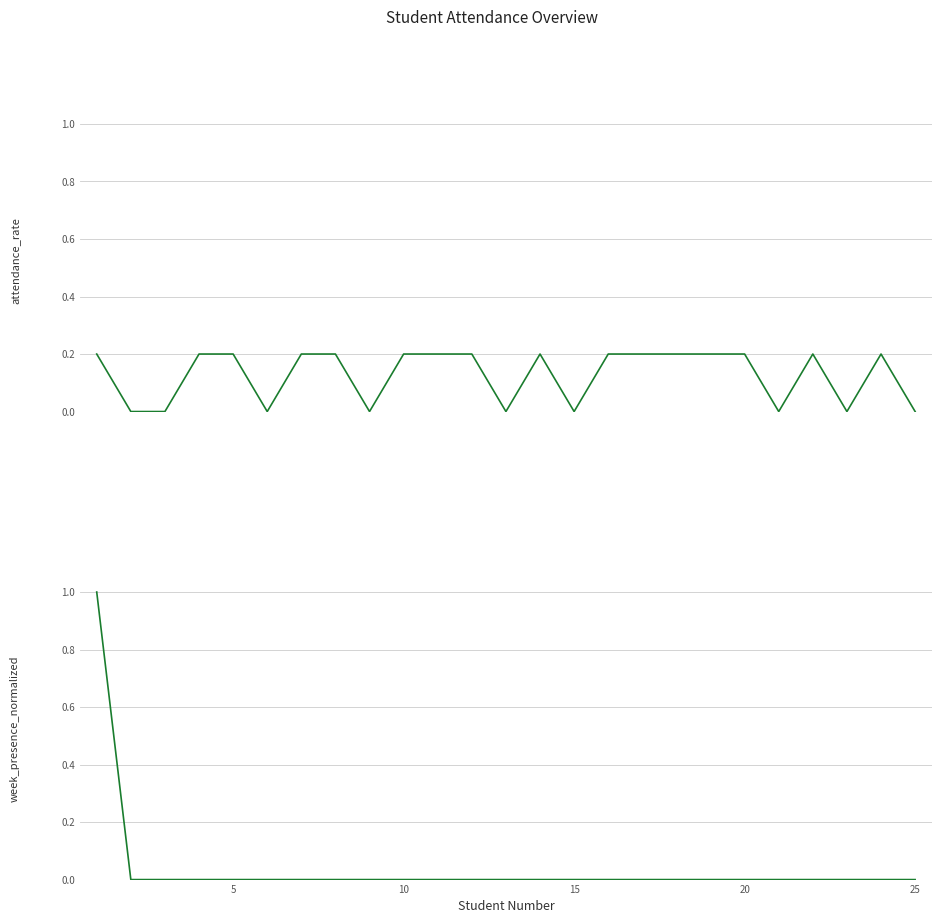

True or false: week_presence_normalized has more than 1 interior local peaks.

False